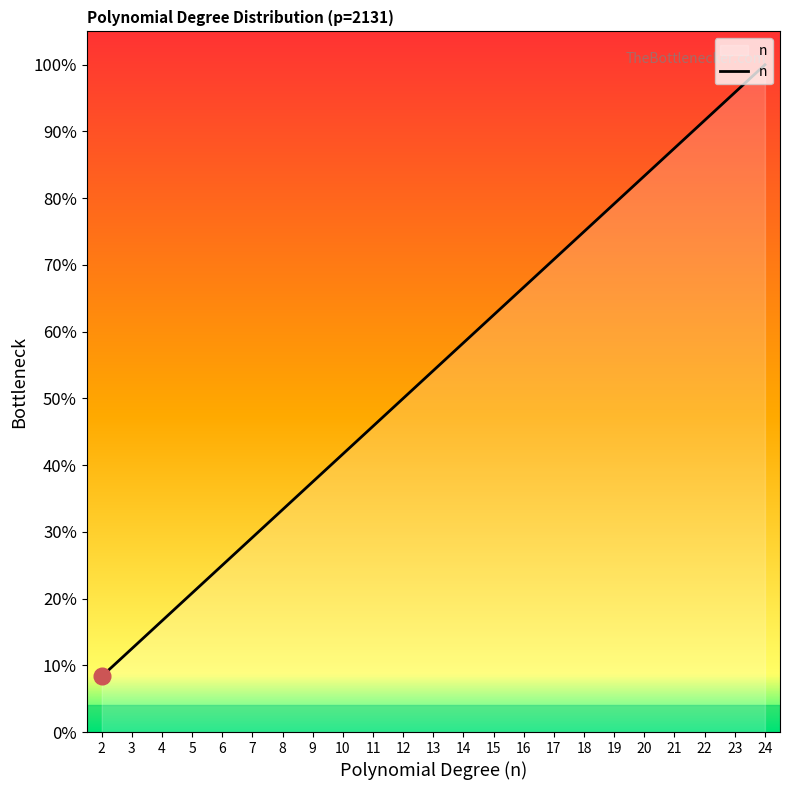

Rank the categories by value from highest to lowest.

24, 23, 22, 21, 20, 19, 18, 17, 16, 15, 14, 13, 12, 11, 10, 9, 8, 7, 6, 5, 4, 3, 2